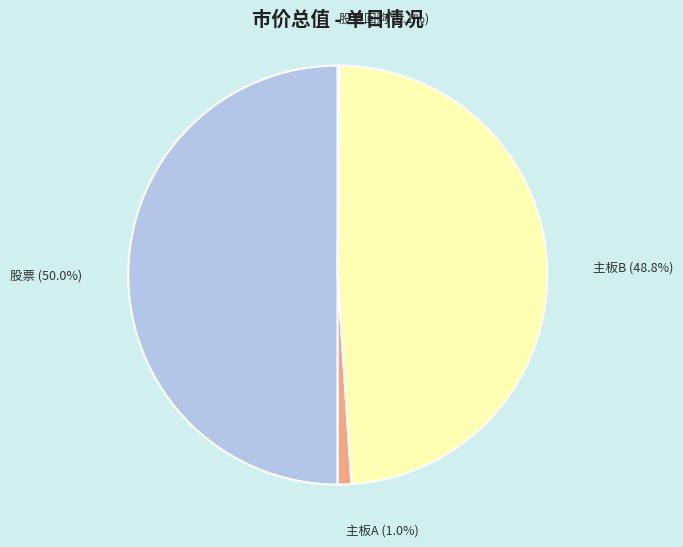

What percentage is the 股票 slice, to the nearest percent?

50%